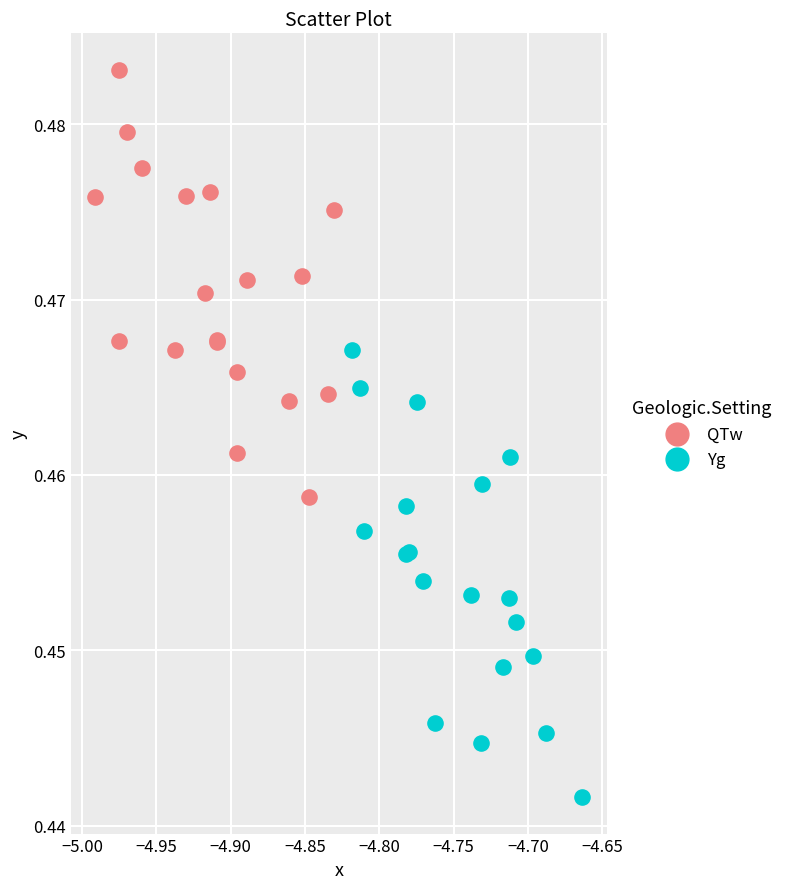

What are all the series names shown in the legend?

QTw, Yg